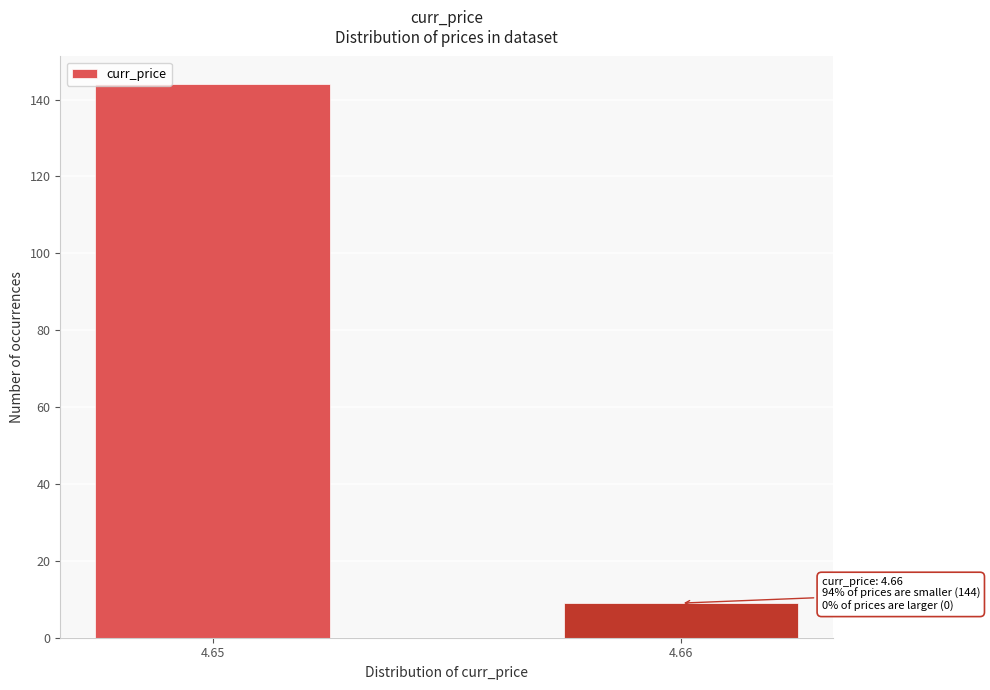

Reading left to right, what are all the values shown in this chart?

144	9